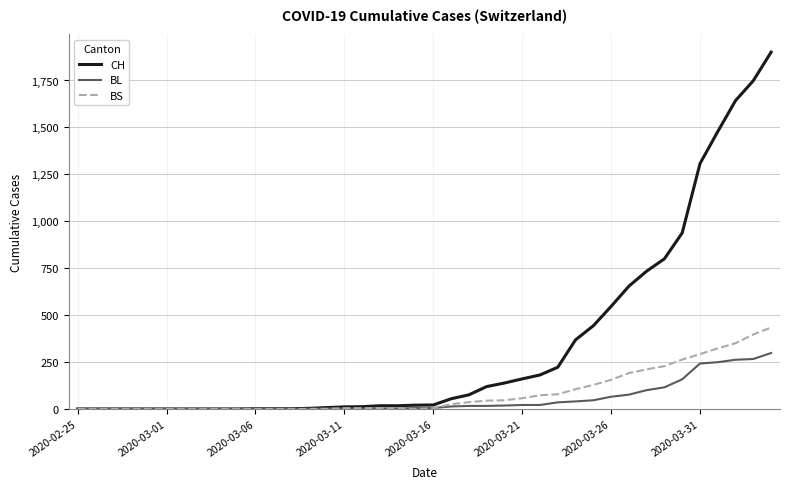

Rank the series by their maximum value, from highest to lowest.

CH, BS, BL